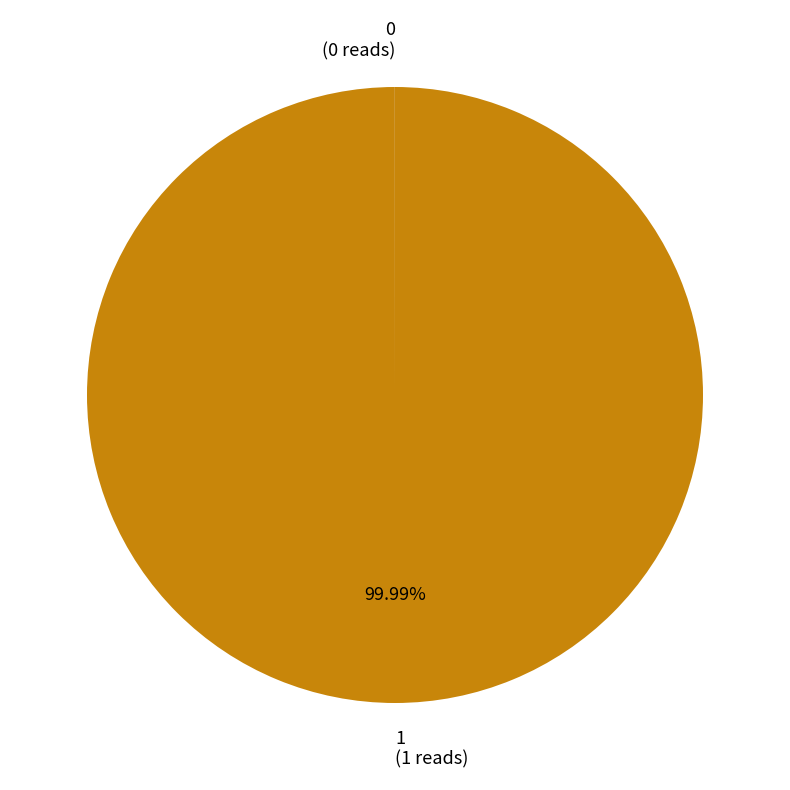

Is there a majority slice in this chart?

Yes